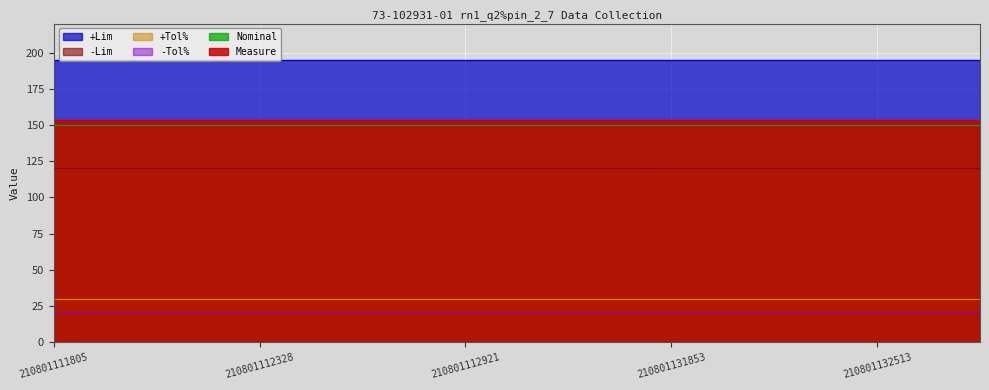

Does the chart display data point markers on the line(s)?

No